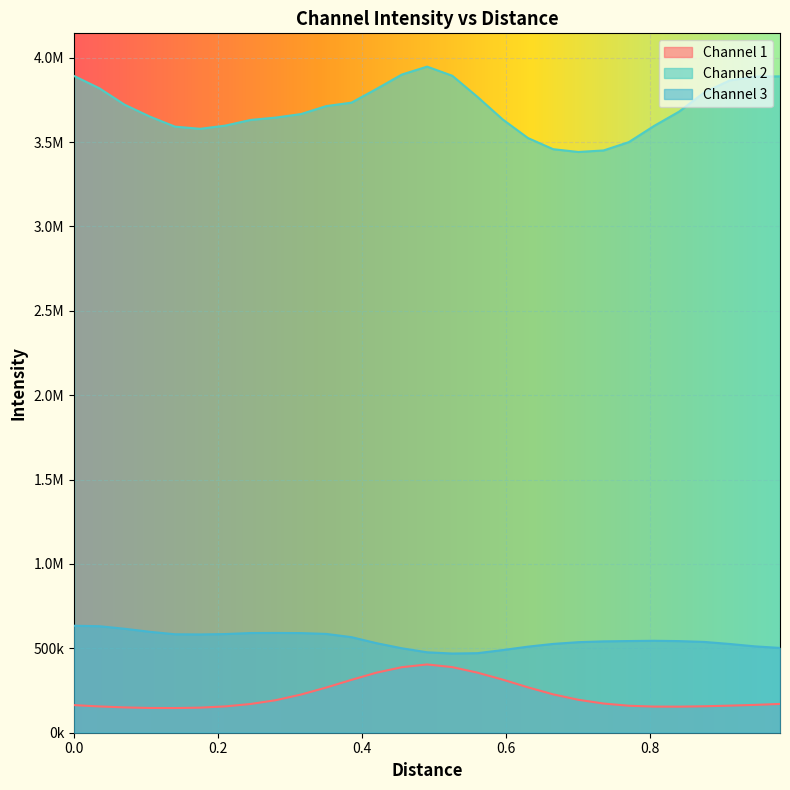

What is the difference between the maximum and minimum values in the Channel 2 series?

505762.3